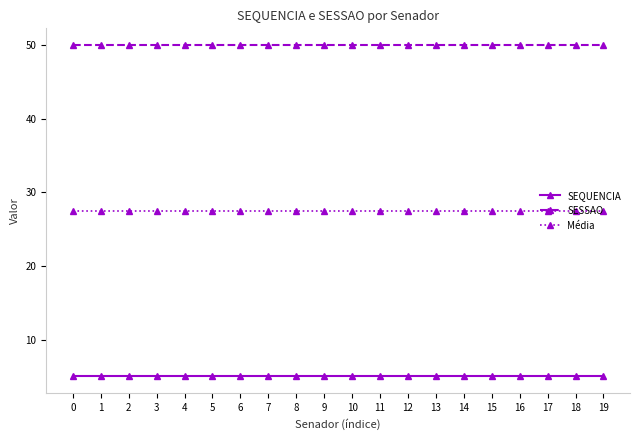

Reading right to left, what are all the values shown in this chart?

SEQUENCIA: 19=5.0	18=5.0	17=5.0	16=5.0	15=5.0	14=5.0	13=5.0	12=5.0	11=5.0	10=5.0	9=5.0	8=5.0	7=5.0	6=5.0	5=5.0	4=5.0	3=5.0	2=5.0	1=5.0	0=5.0
SESSAO: 19=50.0	18=50.0	17=50.0	16=50.0	15=50.0	14=50.0	13=50.0	12=50.0	11=50.0	10=50.0	9=50.0	8=50.0	7=50.0	6=50.0	5=50.0	4=50.0	3=50.0	2=50.0	1=50.0	0=50.0
Média: 19=27.5	18=27.5	17=27.5	16=27.5	15=27.5	14=27.5	13=27.5	12=27.5	11=27.5	10=27.5	9=27.5	8=27.5	7=27.5	6=27.5	5=27.5	4=27.5	3=27.5	2=27.5	1=27.5	0=27.5